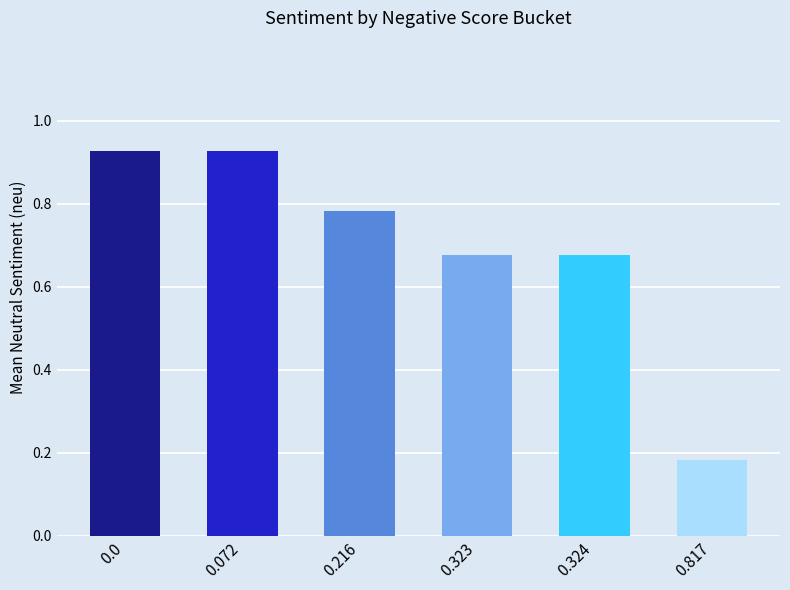

Which label corresponds to the smallest value in the chart?

0.817